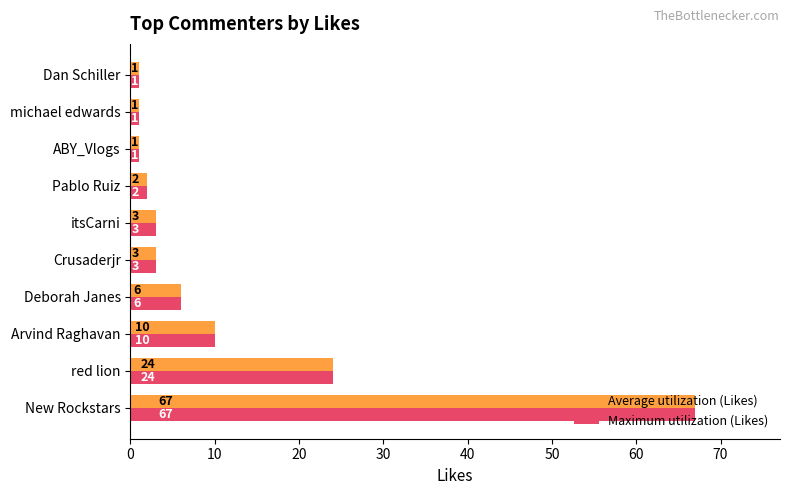

What is the sum of all Maximum utilization (Likes) values?

118